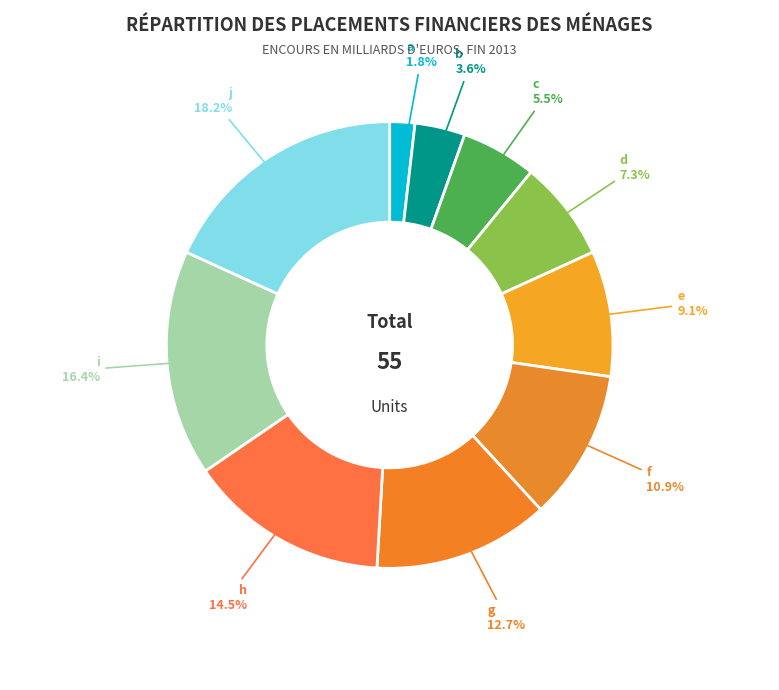

Does e account for over 50% of the chart?

No